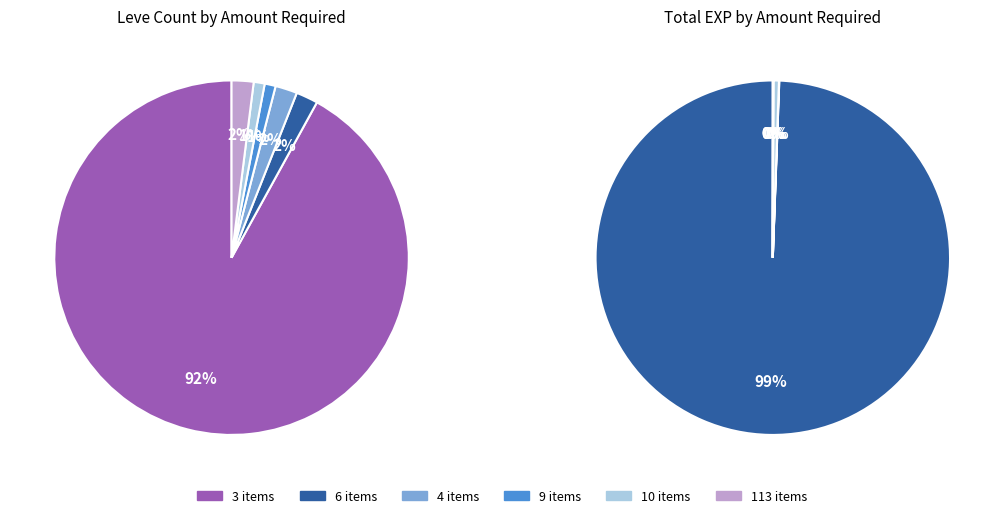

To the nearest percent, what is the difference between the 9 and 113 slice percentages?

1%